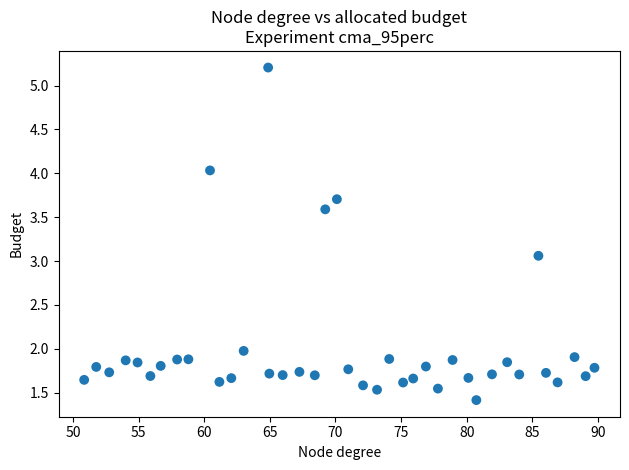

What Y value in the scatter plot is closest to 3?

3.1